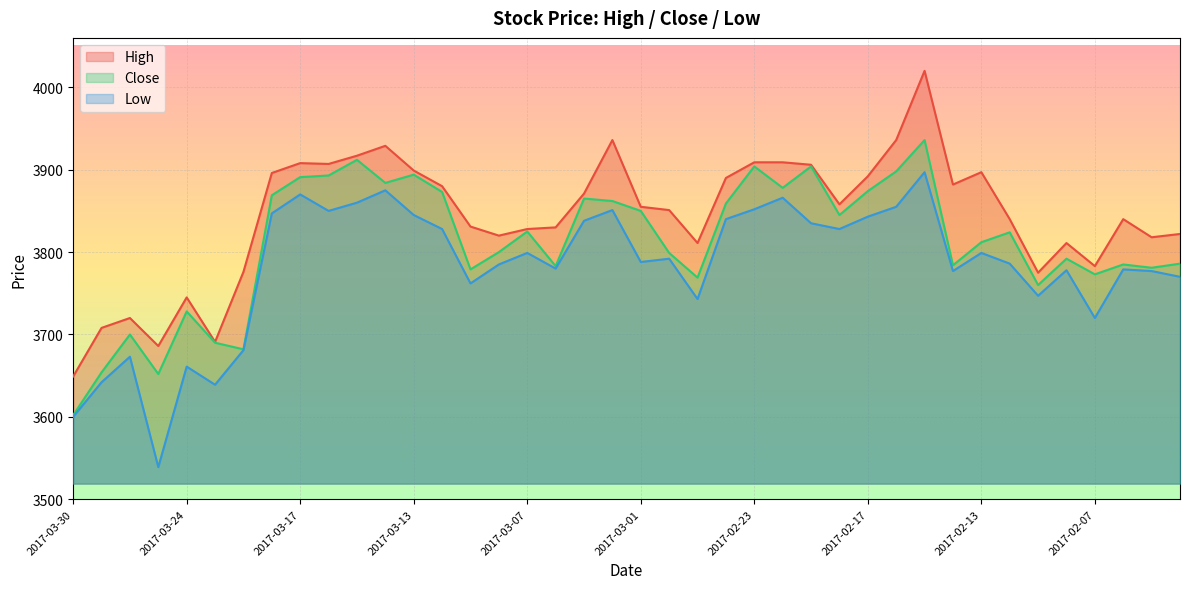

What is the lowest value of the Close series?

3602